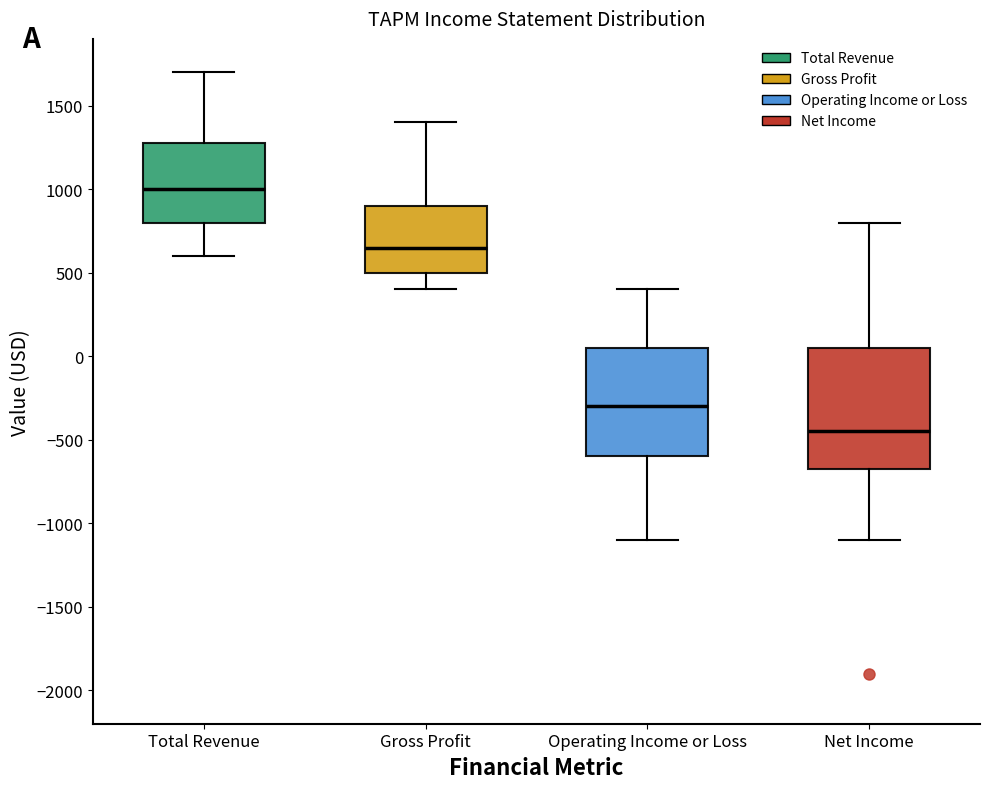

Which box has the lowest median line?

Net Income